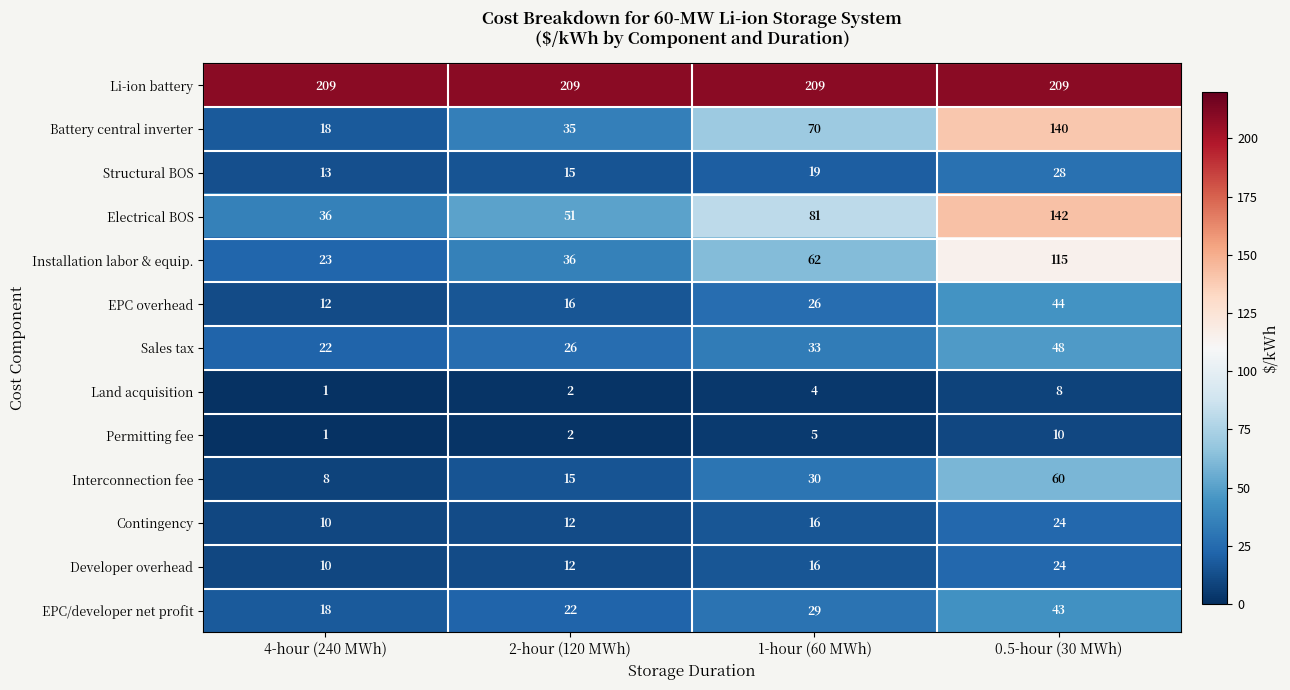

At how many categories does at least one series exceed 88?

4